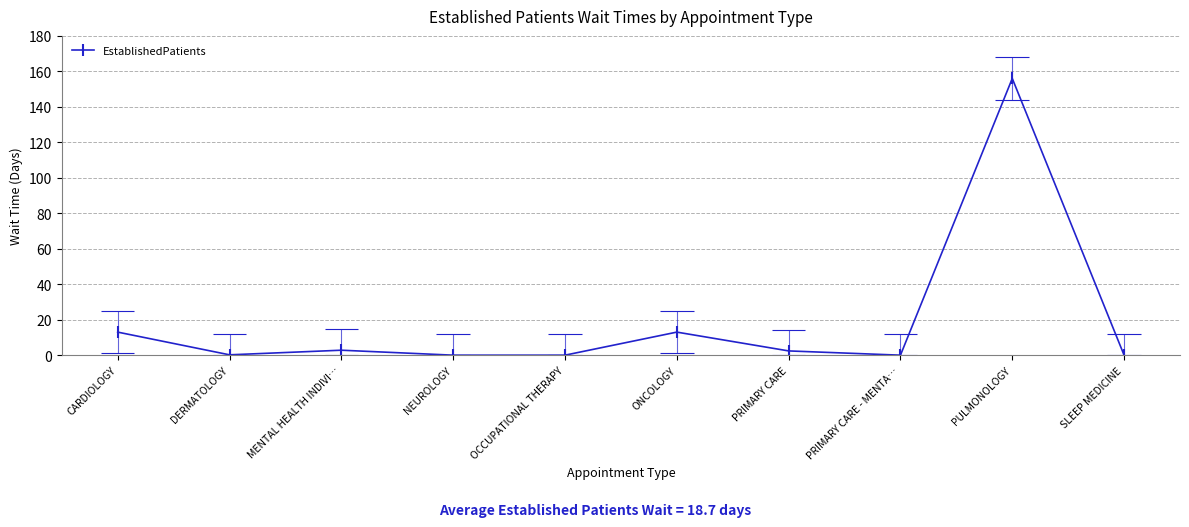

Reading right to left, extract all data points from this chart.

SLEEP MEDICINE=0.0	PULMONOLOGY=156.0	PRIMARY CARE - MENTA…=0.0	PRIMARY CARE=2.4	ONCOLOGY=13.0	OCCUPATIONAL THERAPY=0.0	NEUROLOGY=0.0	MENTAL HEALTH INDIVI…=2.8	DERMATOLOGY=0.2	CARDIOLOGY=13.0